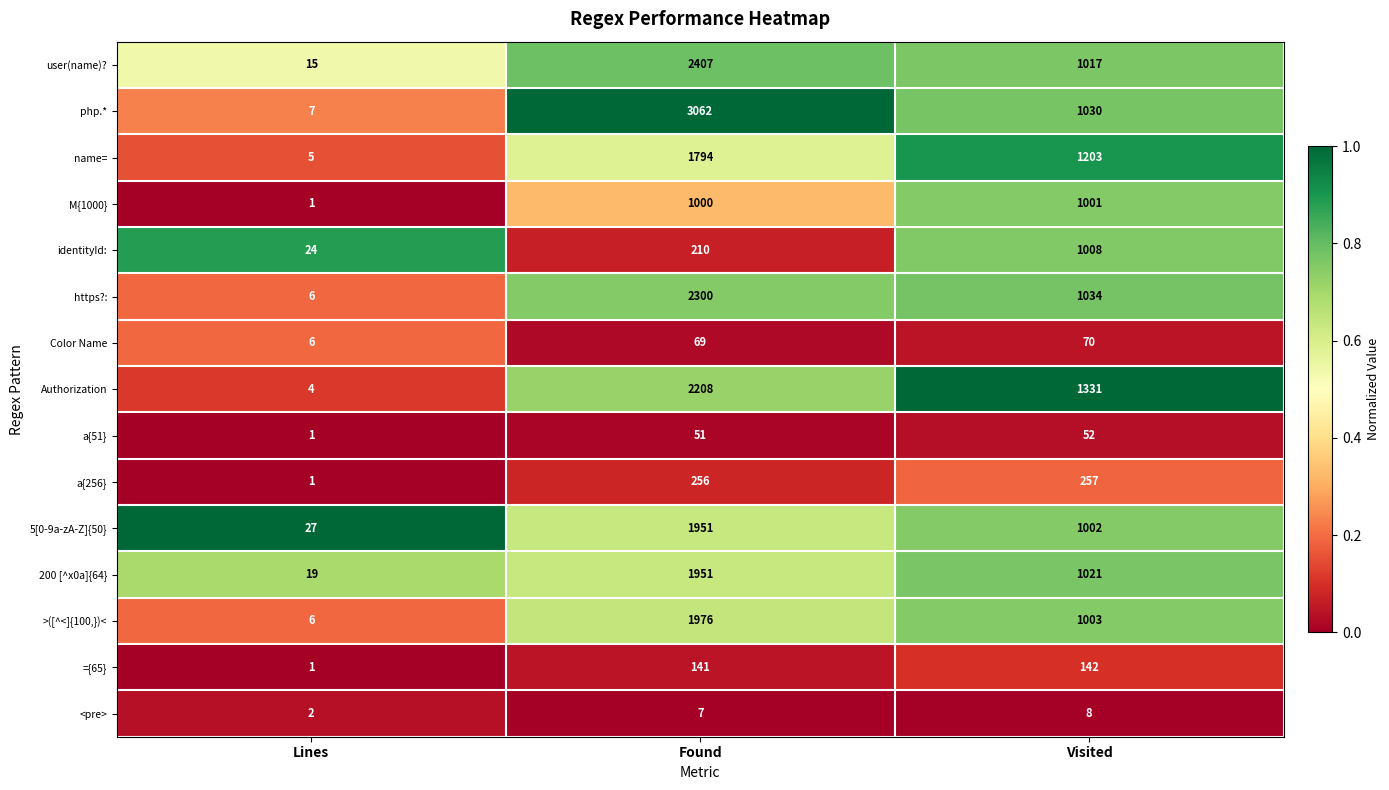

The 5[0-9a-zA-Z]{50} series shows 818 at Found. True or false?

False